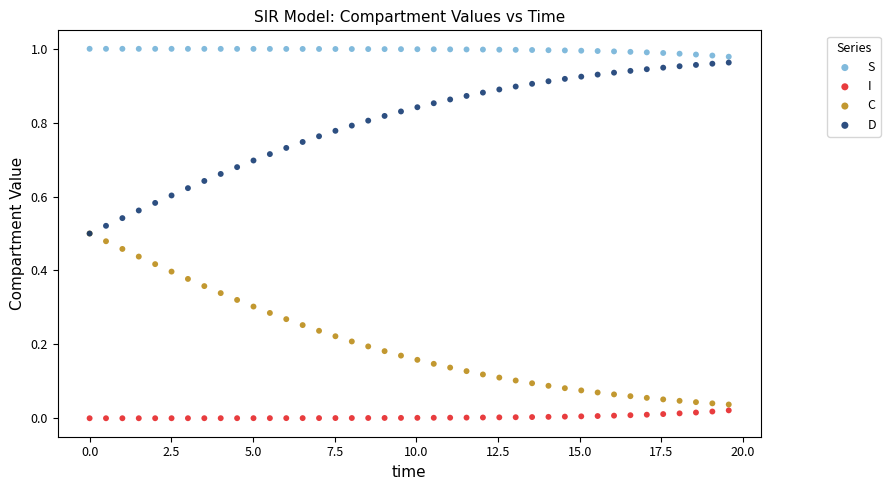

Which series reaches the minimum Y coordinate?

I